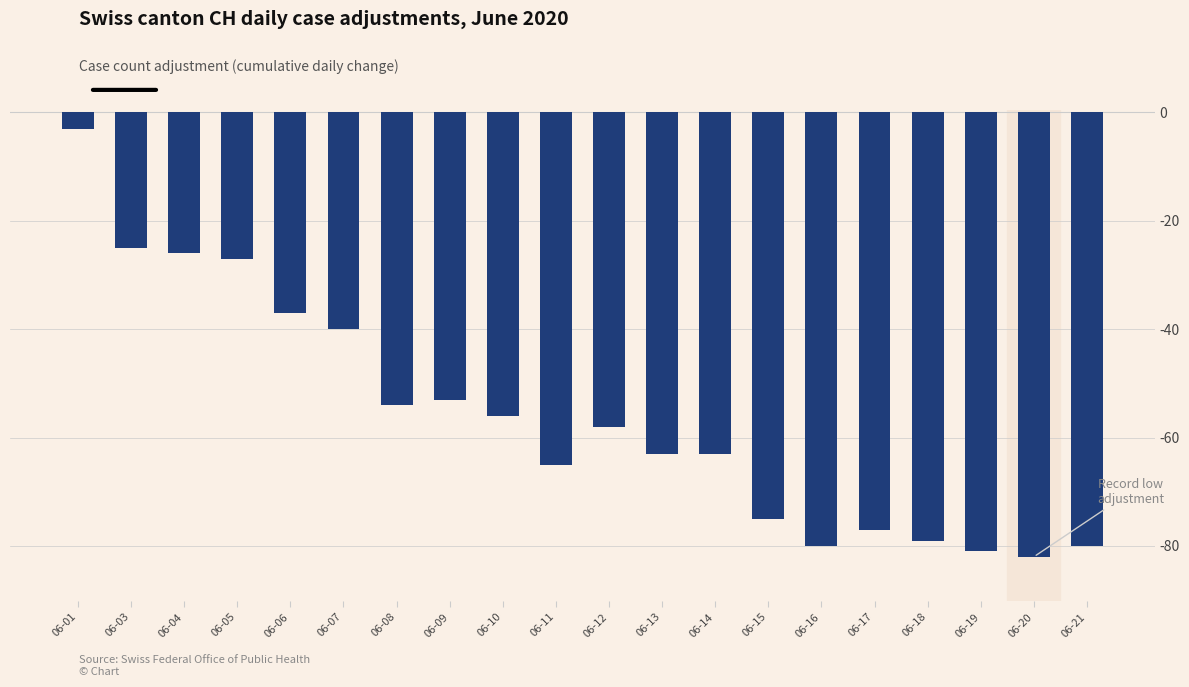

What is the value of the 16th bar from the left?

-77